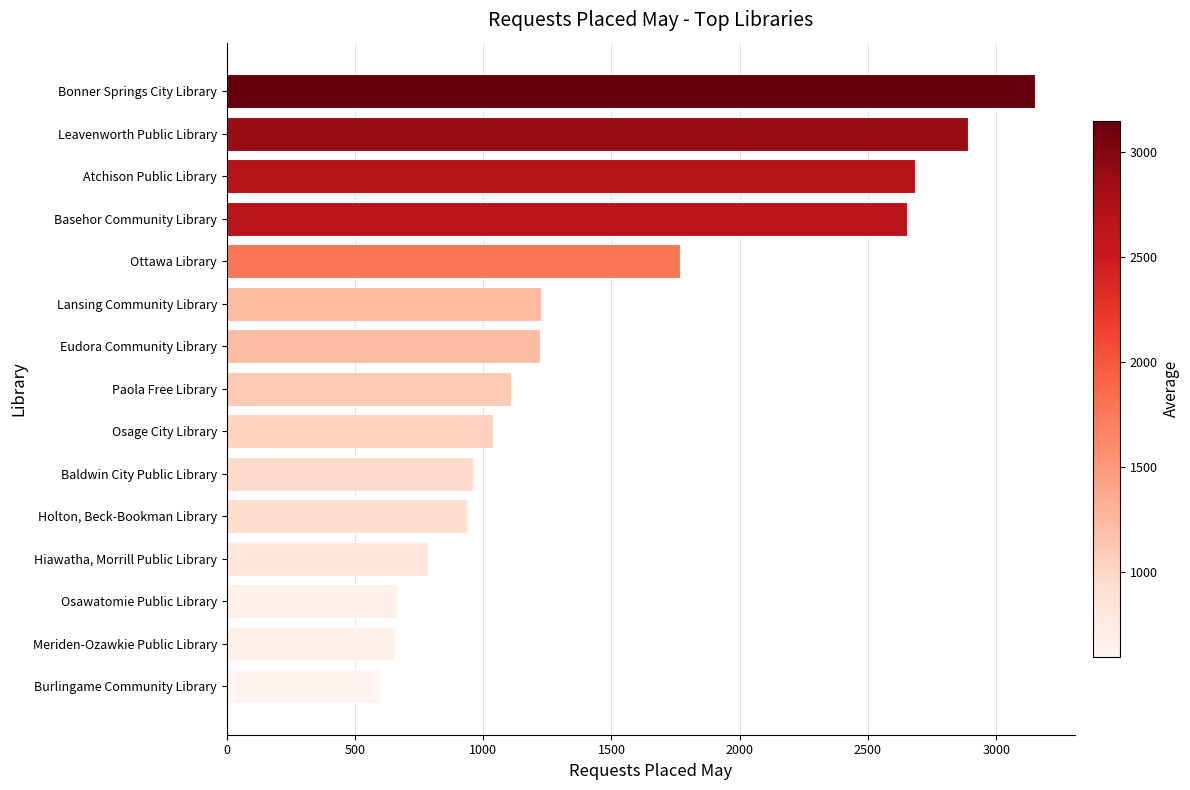

The value at Eudora Community Library is 1222. True or false?

True